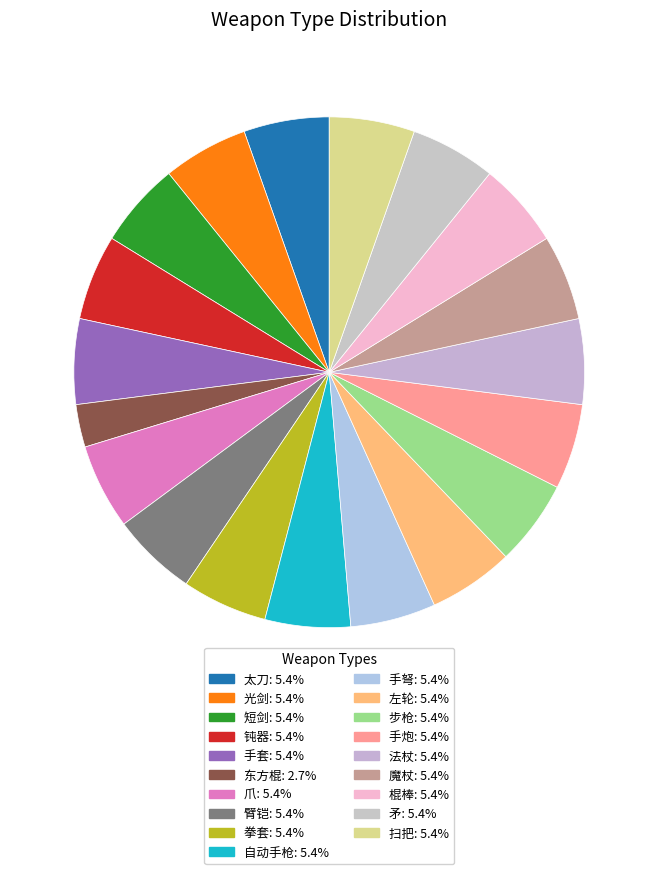

Count the number of slices in the pie.

19